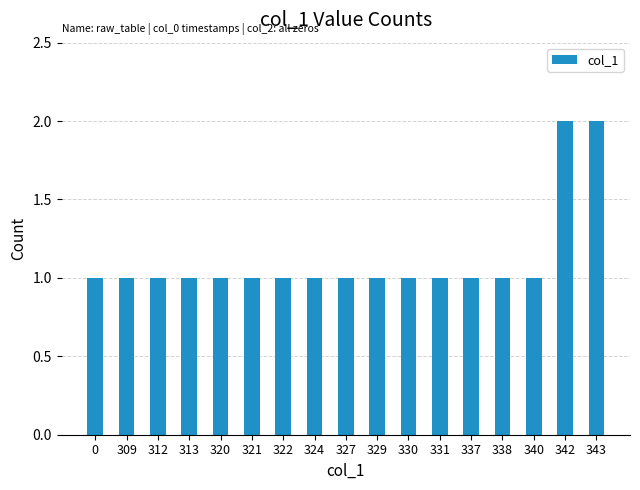

What is the value of the 5th bar from the left?

1